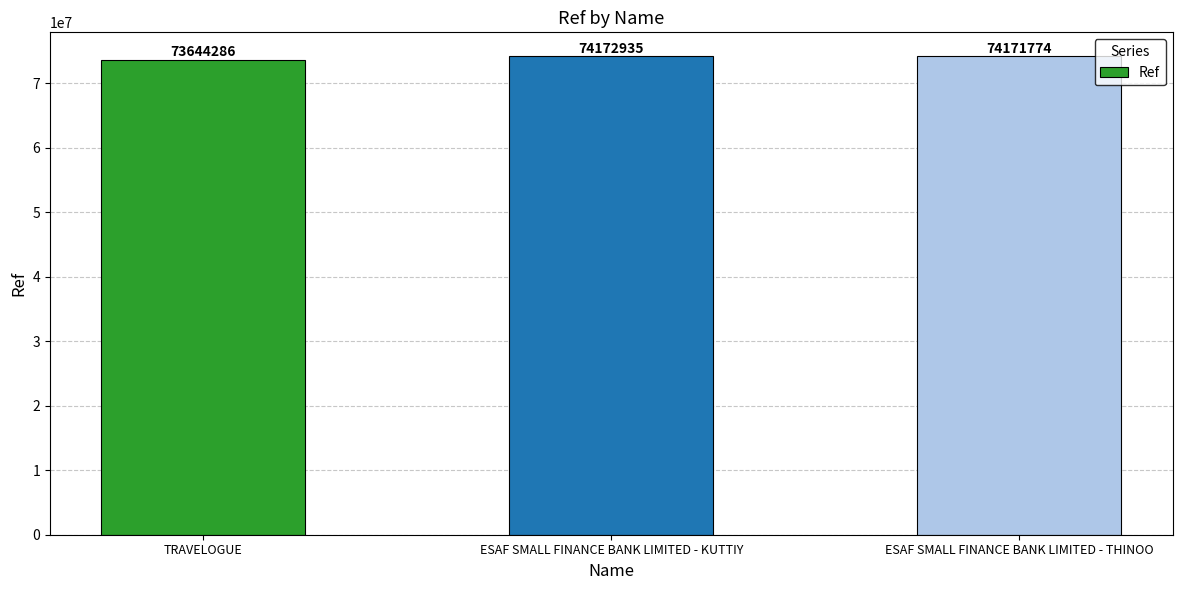

What is the label of the 1st bar from the left?

TRAVELOGUE